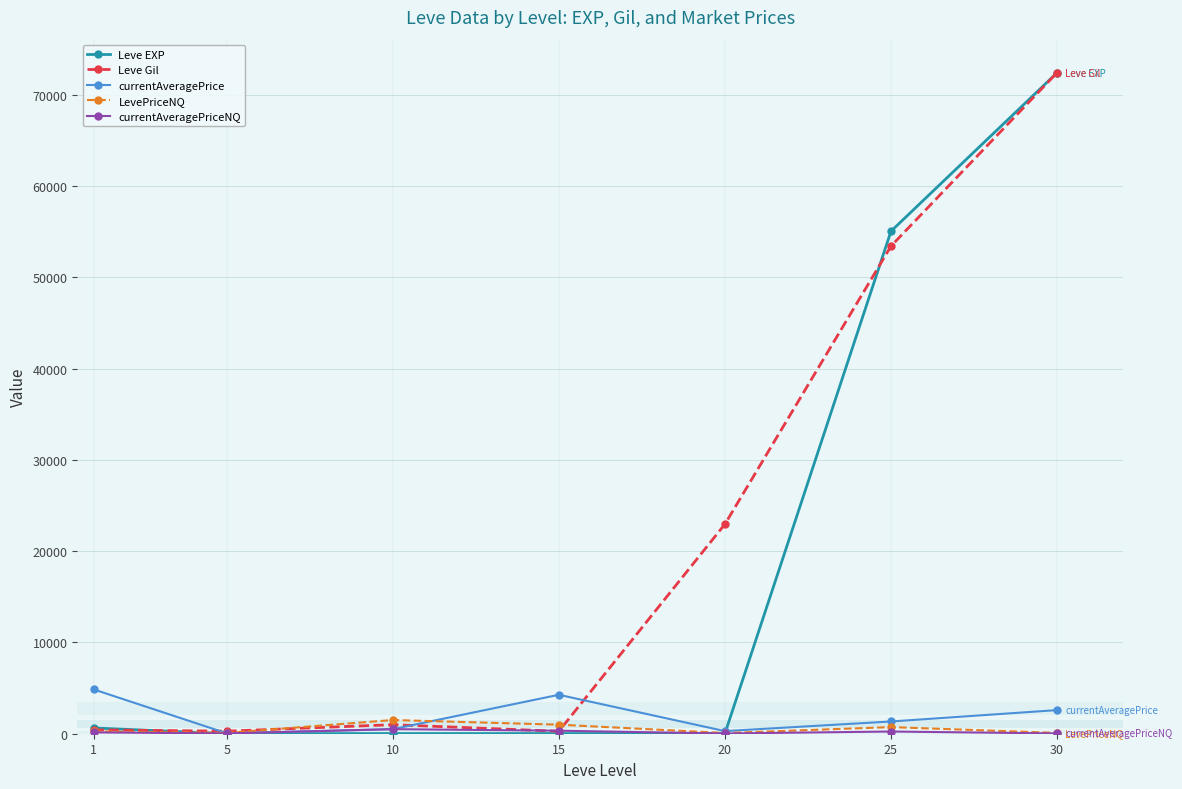

How many lines are shown in the chart?

5